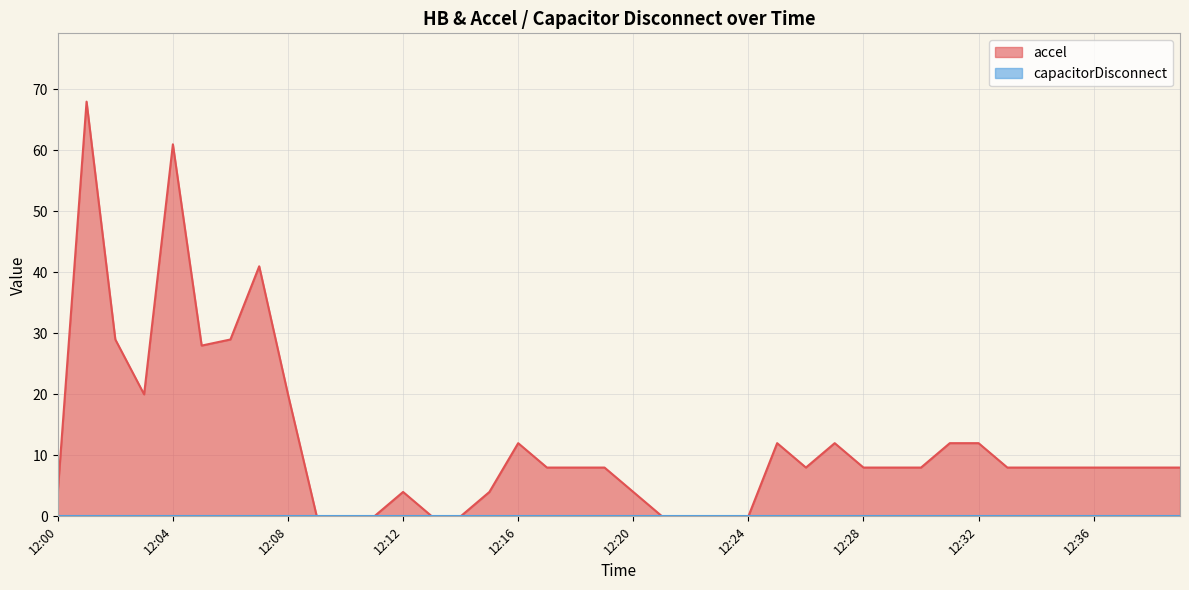

How many categories are shown in the chart?

40